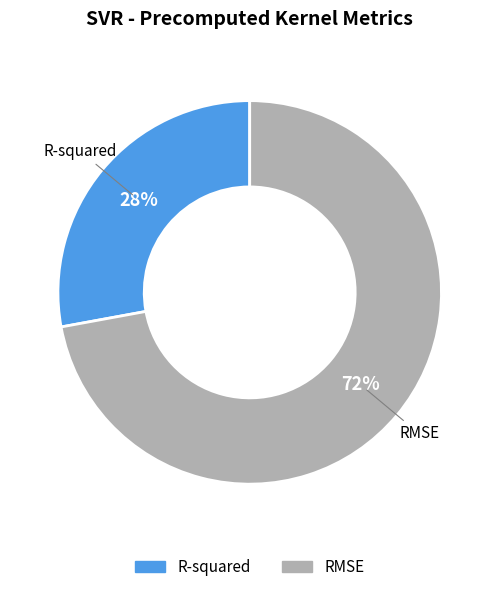

How many segments does this pie chart have?

2